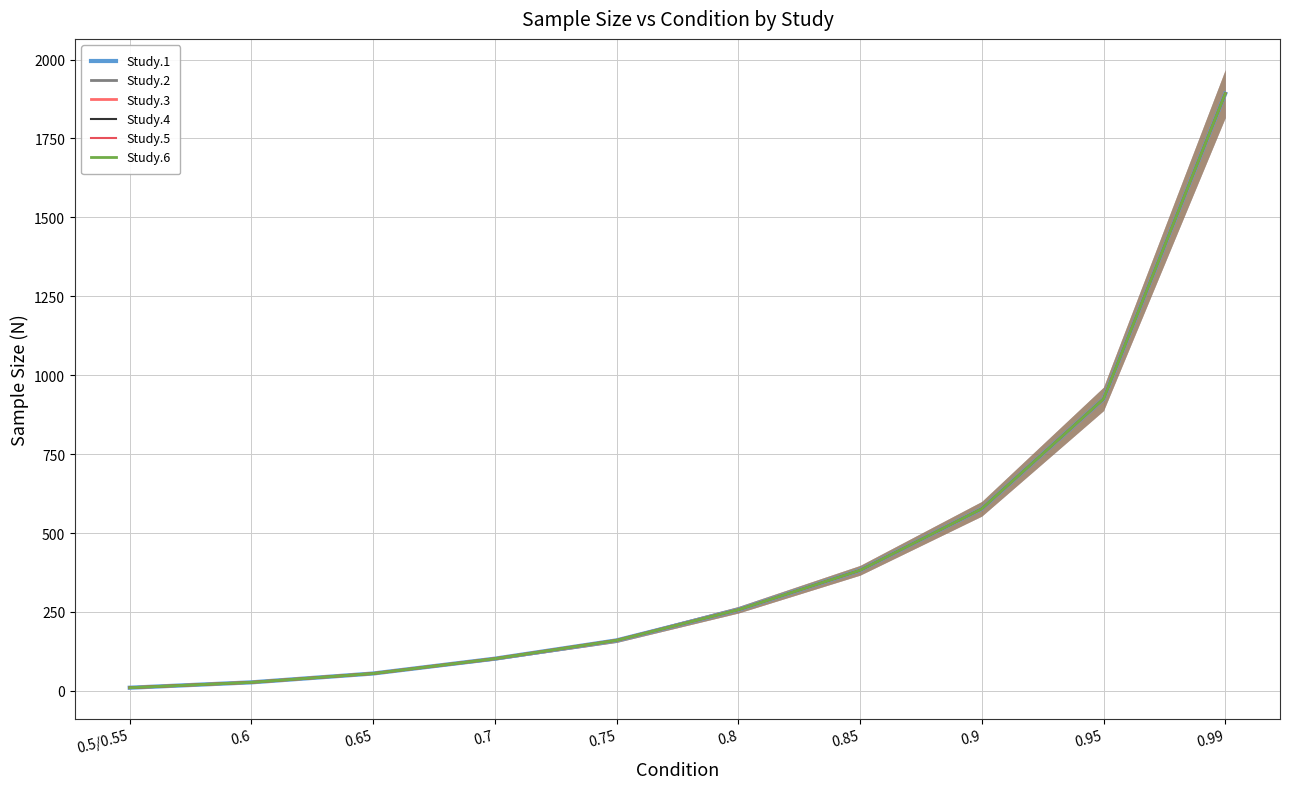

How many lines are shown in the chart?

6